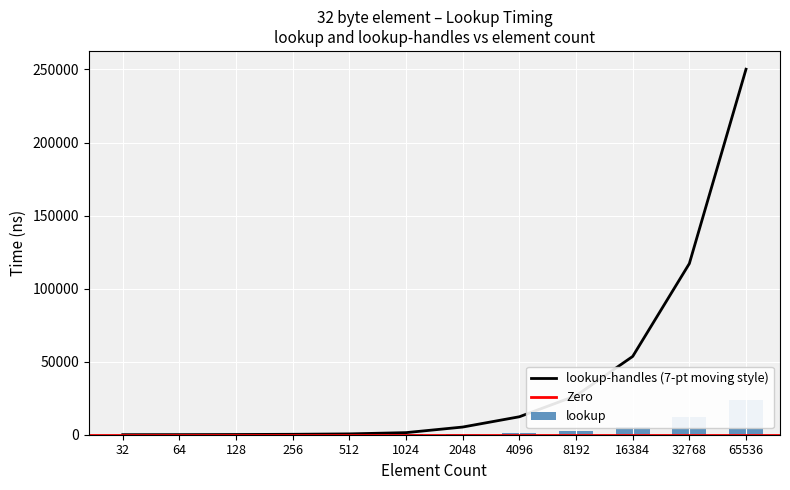

The value of unordered_map at 32768 is 117155.0. True or false?

True